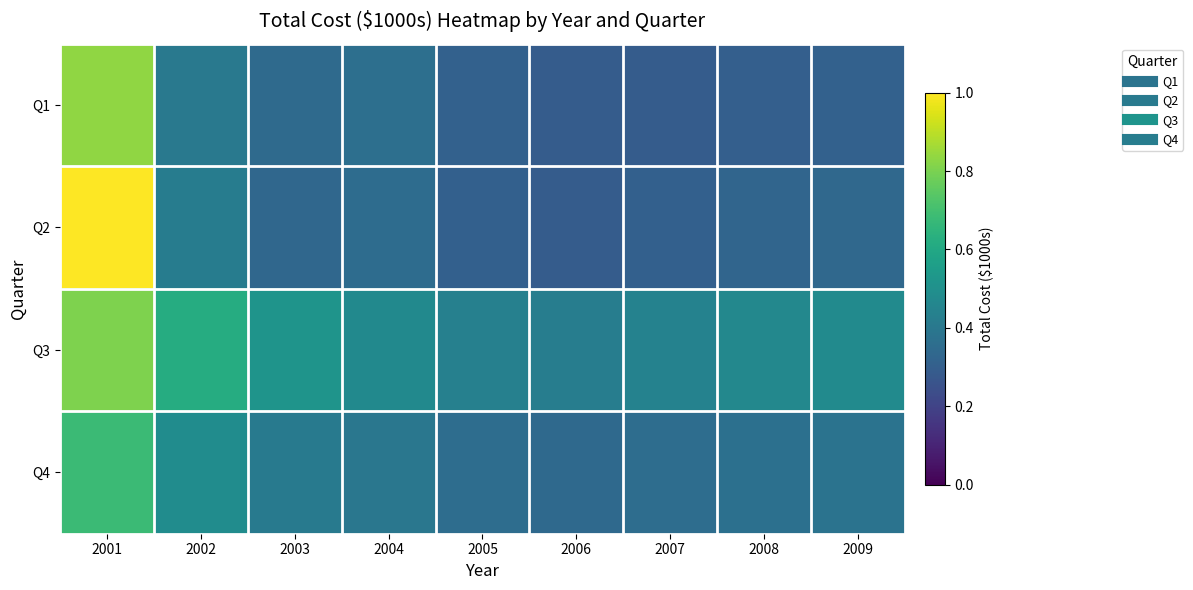

Which series has the largest range (max minus min)?

Q2